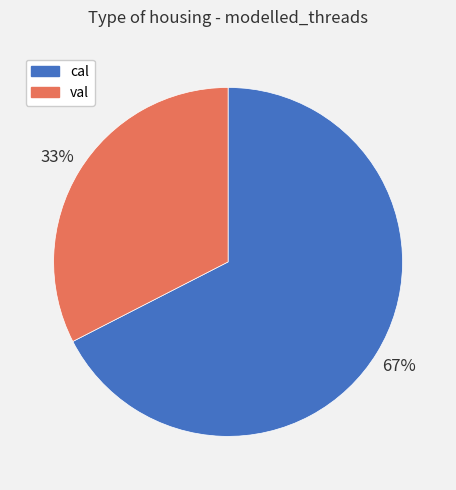

True or false: val accounts for 33% of the total.

True